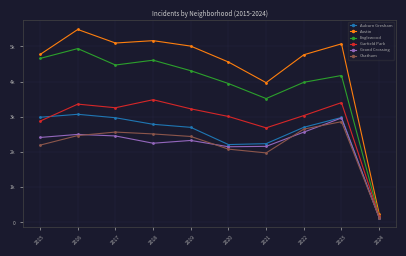

Reading right to left, list all the values displayed in this chart.

Auburn Gresham: 2024=135	2023=2980	2022=2702	2021=2237	2020=2211	2019=2700	2018=2787	2017=2973	2016=3071	2015=2987
Austin: 2024=248	2023=5073	2022=4762	2021=3970	2020=4556	2019=5008	2018=5163	2017=5096	2016=5481	2015=4770
Englewood: 2024=179	2023=4173	2022=3980	2021=3518	2020=3945	2019=4309	2018=4608	2017=4471	2016=4938	2015=4658
Garfield Park: 2024=178	2023=3403	2022=3035	2021=2686	2020=3009	2019=3226	2018=3485	2017=3257	2016=3360	2015=2877
Grand Crossing: 2024=135	2023=2966	2022=2565	2021=2160	2020=2149	2019=2328	2018=2249	2017=2456	2016=2500	2015=2413
Chatham: 2024=138	2023=2861	2022=2651	2021=1974	2020=2081	2019=2441	2018=2513	2017=2566	2016=2467	2015=2195